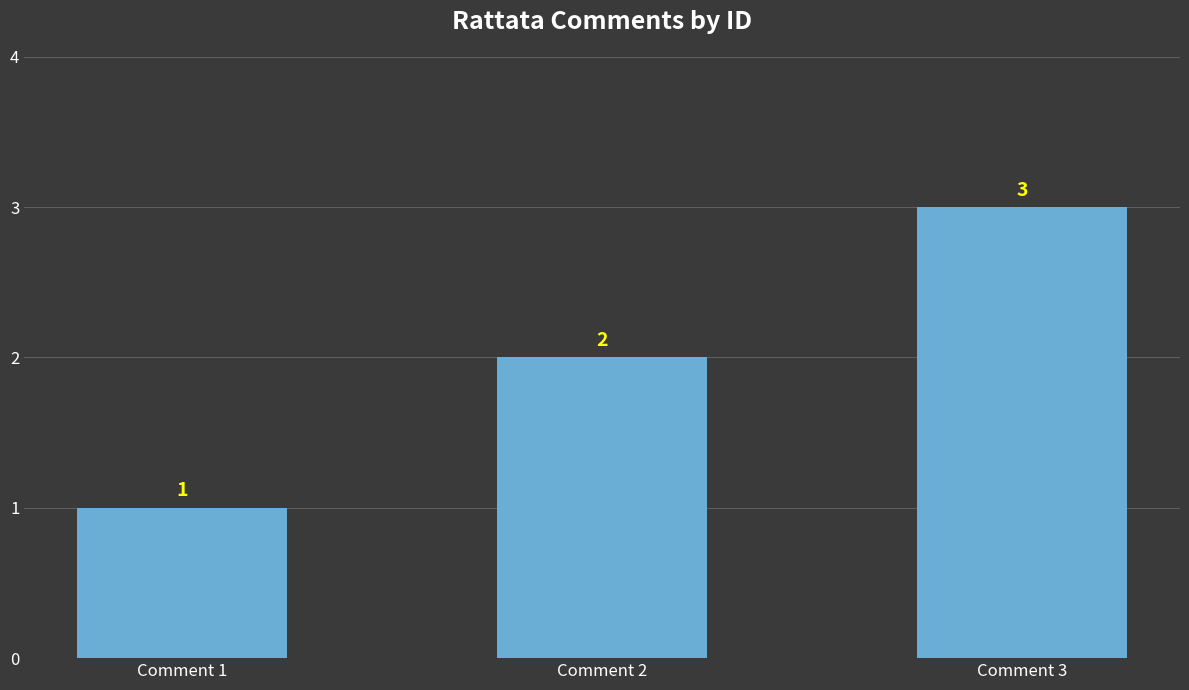

The chart shows a value of 1 at Comment 2. True or false?

False